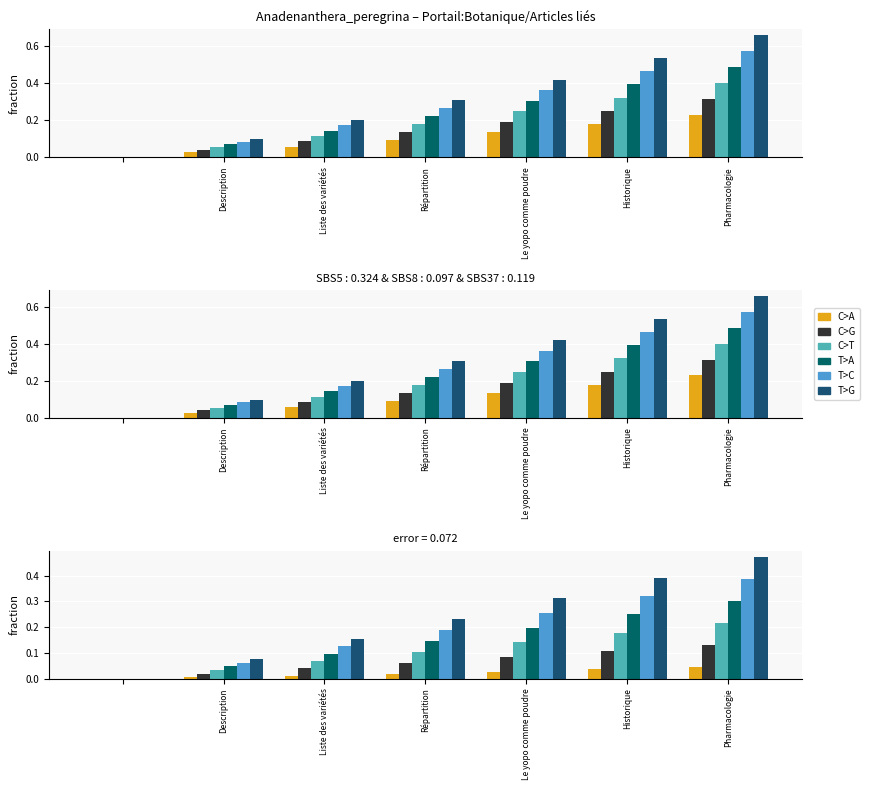

Which category has the lowest value in the T>C series?

Description